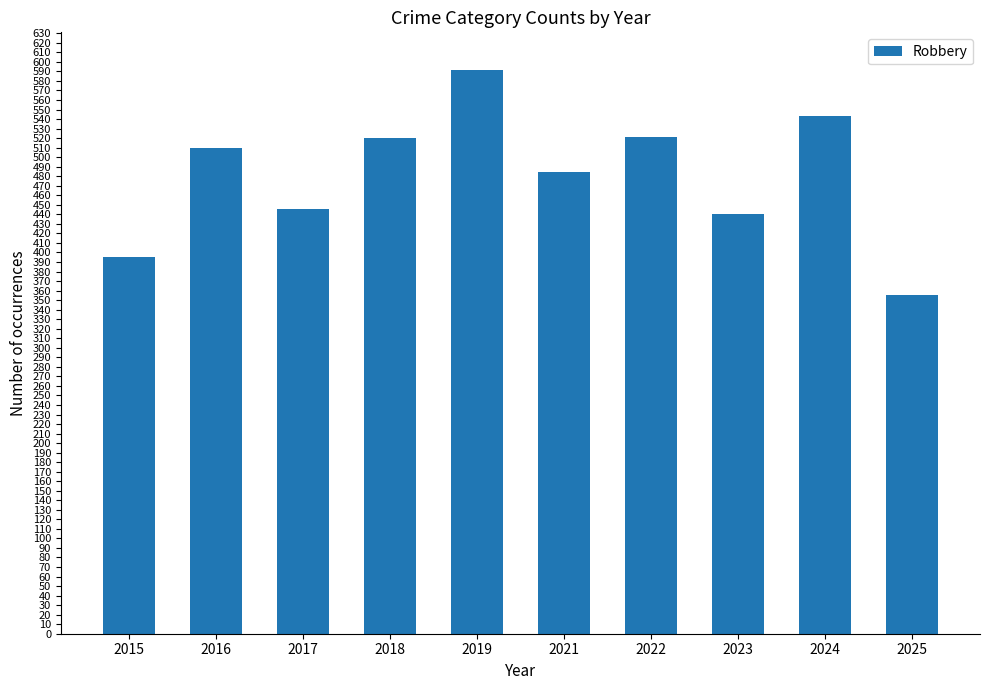

What is the sum of the values at 2021 and 2024?

1027